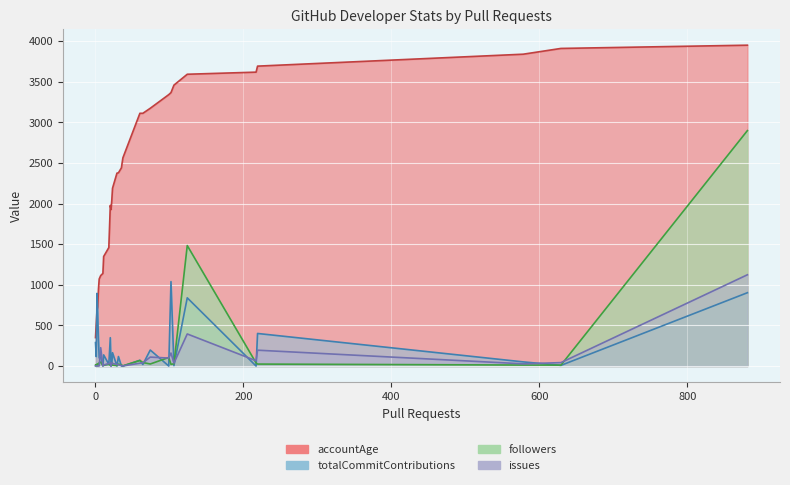

Which series ends up on top after the final intersection of followers and issues?

followers